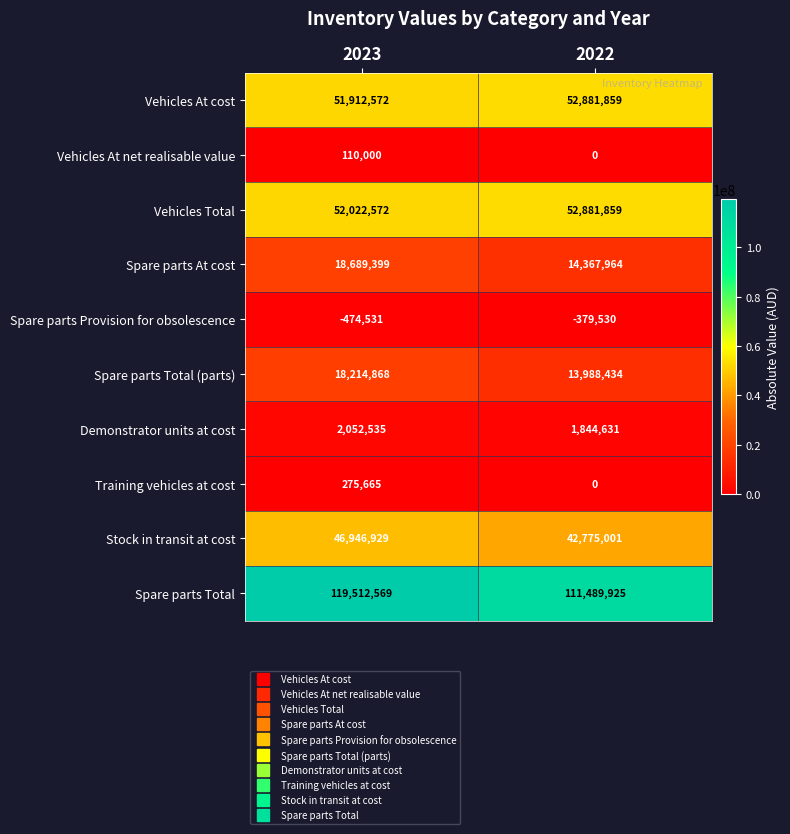

What is the sum of the Stock in transit at cost values at 2022 and 2023?

89721930